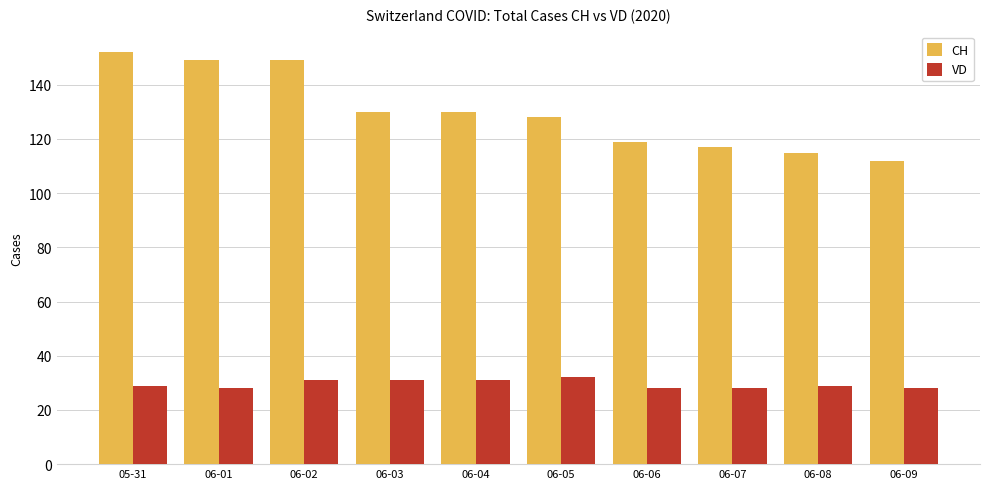

What is the total value across all series at 06-07?

145